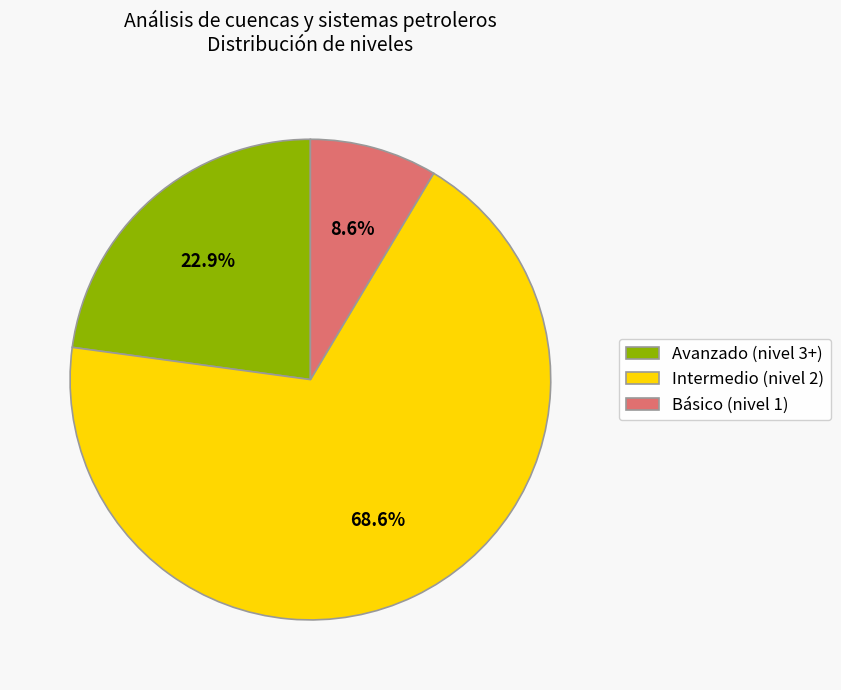

Which slice is the largest?

Intermedio (nivel 2)